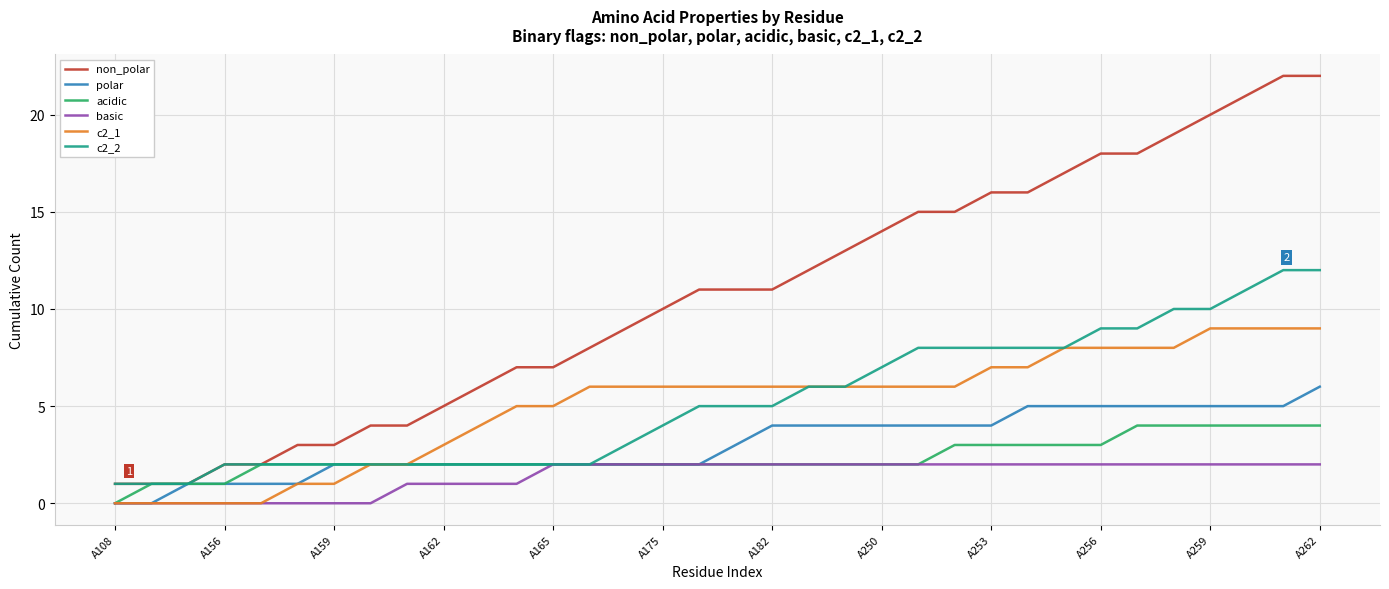

Count the acidic values in the range 2 to 3.

24